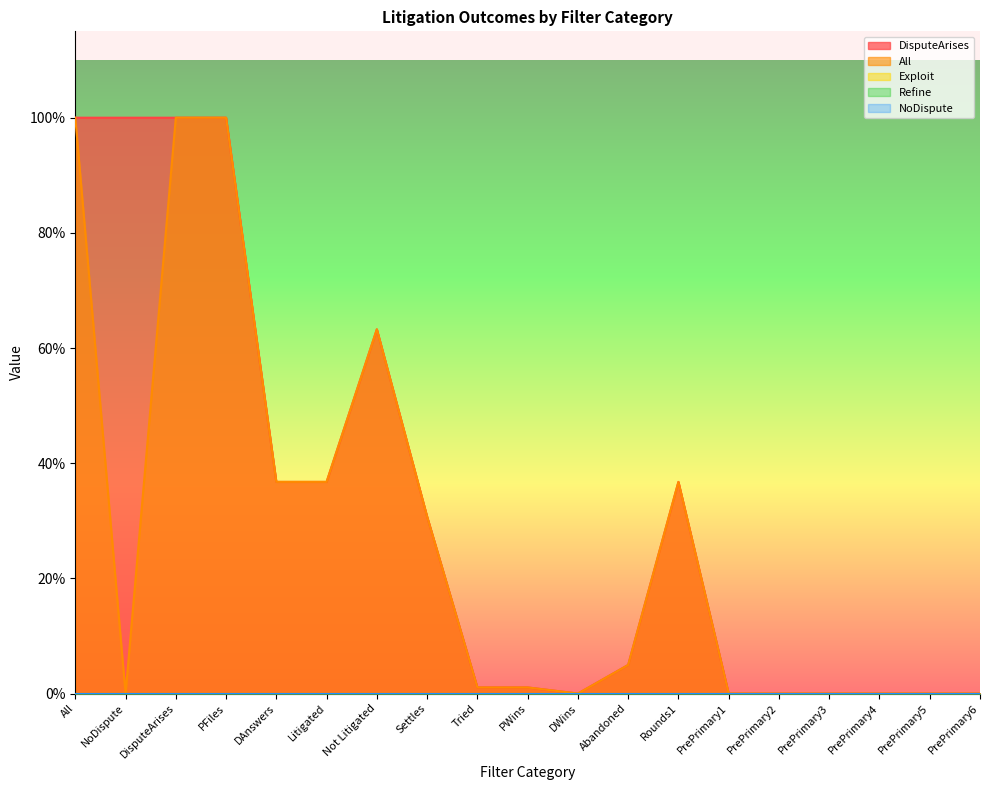

What are all the series names shown in the legend?

DisputeArises, All, Exploit, Refine, NoDispute